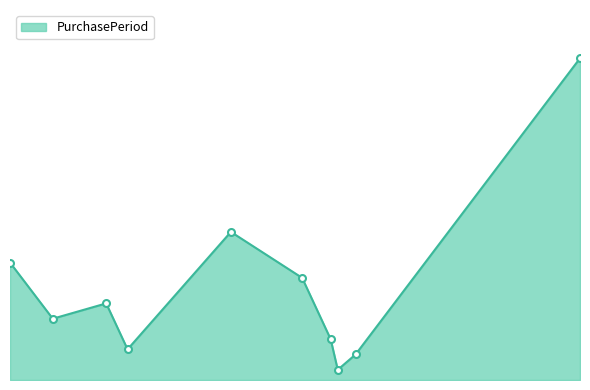

Does the chart have visible grid lines?

No